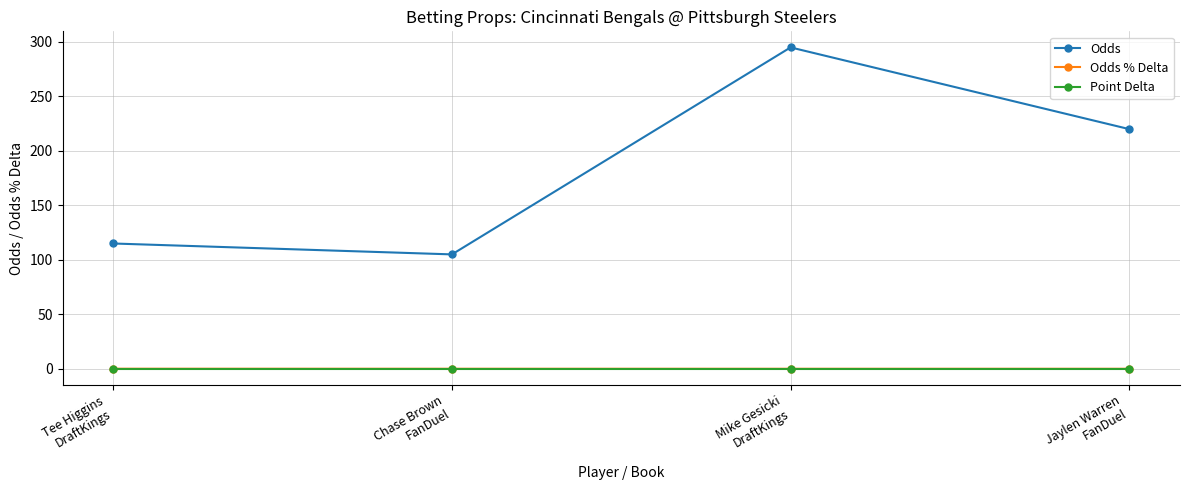

What is the label of the 2nd point from the left?

Chase Brown
FanDuel